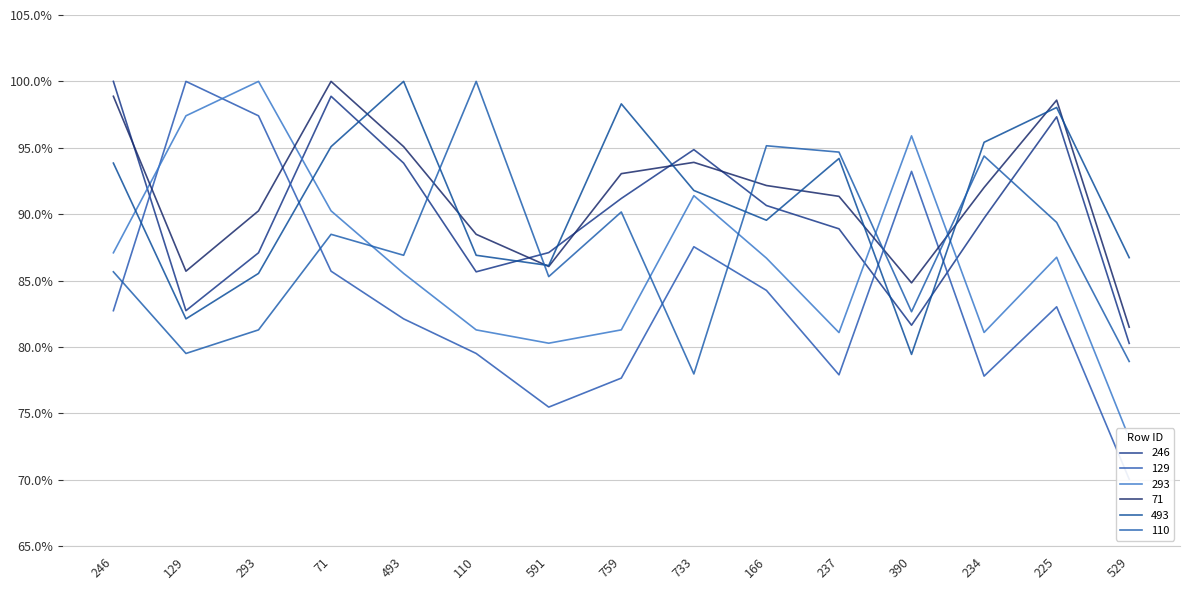

True or false: 110 and 71 cross at least once.

True